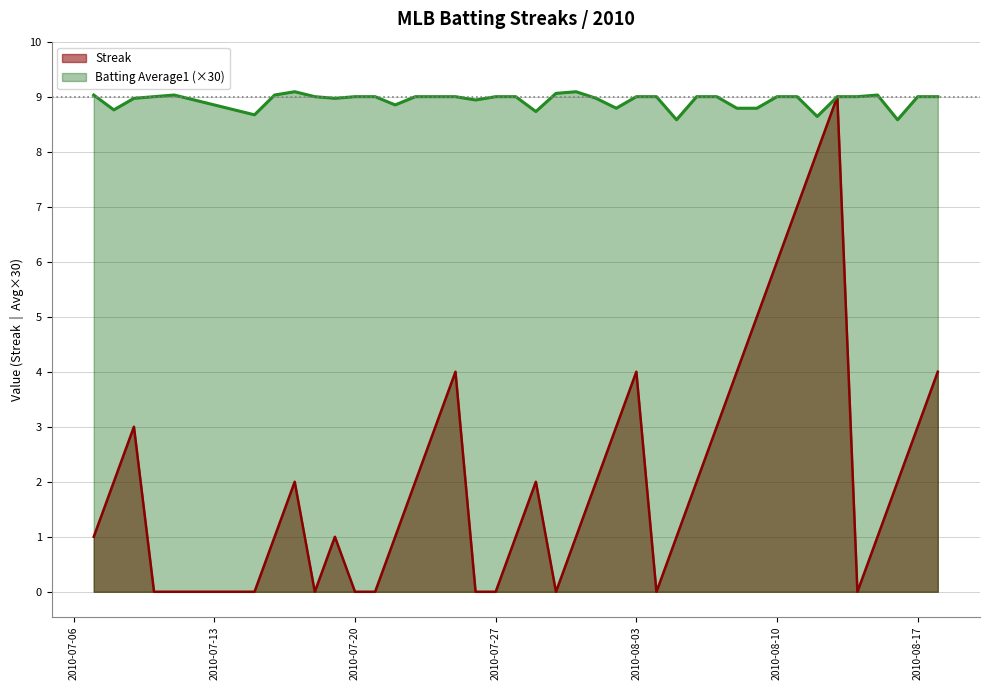

Reading right to left, extract all data points from this chart.

Streak: 4.0	3.0	2.0	1.0	0.0	9.0	8.0	7.0	6.0	5.0	4.0	3.0	2.0	1.0	0.0	4.0	3.0	2.0	1.0	0.0	2.0	1.0	0.0	0.0	4.0	3.0	2.0	1.0	0.0	0.0	1.0	0.0	2.0	1.0	0.0	0.0	0.0	3.0	2.0	1.0
Batting Average1: 9.0	9.0	8.6	9.0	9.0	9.0	8.6	9.0	9.0	8.8	8.8	9.0	9.0	8.6	9.0	9.0	8.8	9.0	9.1	9.1	8.7	9.0	9.0	8.9	9.0	9.0	9.0	8.8	9.0	9.0	9.0	9.0	9.1	9.0	8.7	9.0	9.0	9.0	8.8	9.0